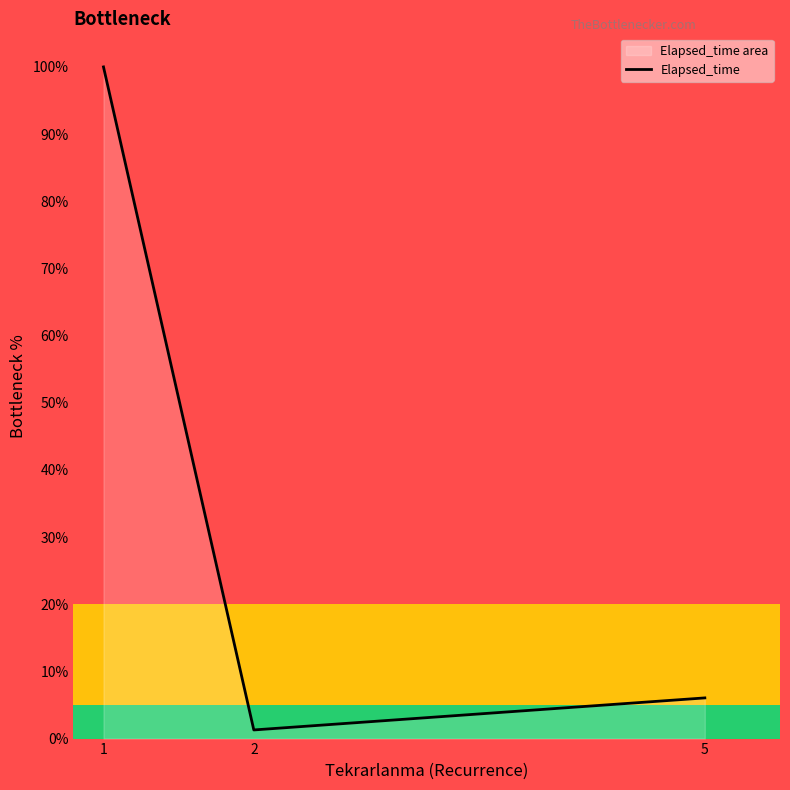

What is the greatest value displayed?

100.0